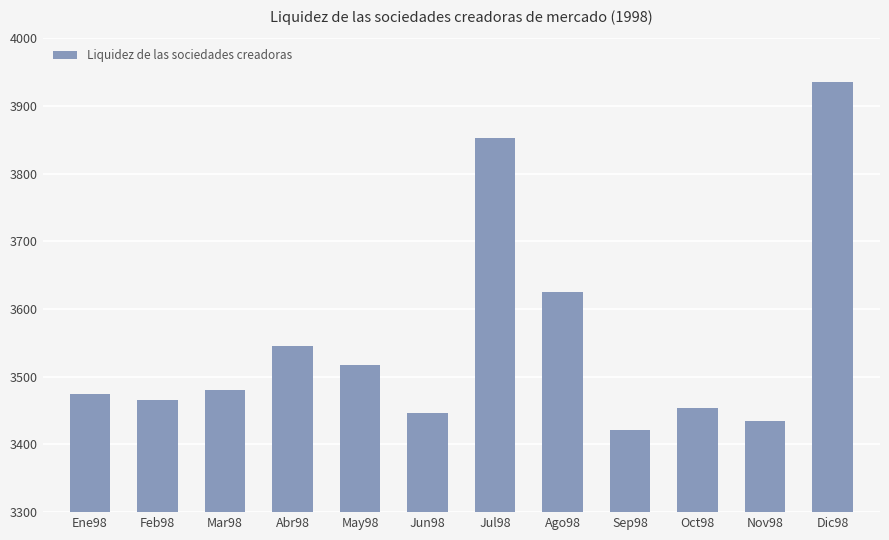

What is the label of the 2nd bar from the left?

Feb98